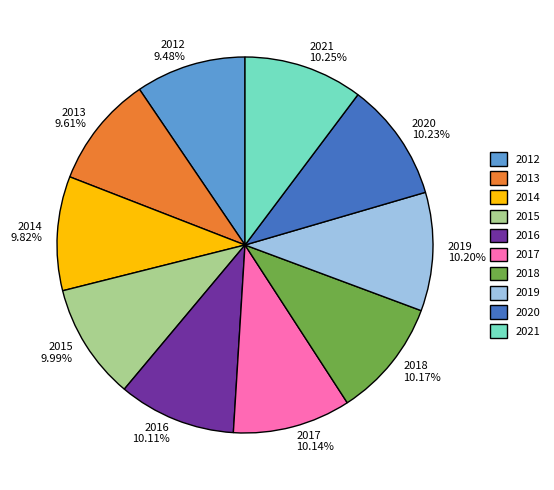

To the nearest percent, what portion does 2018 represent?

10%